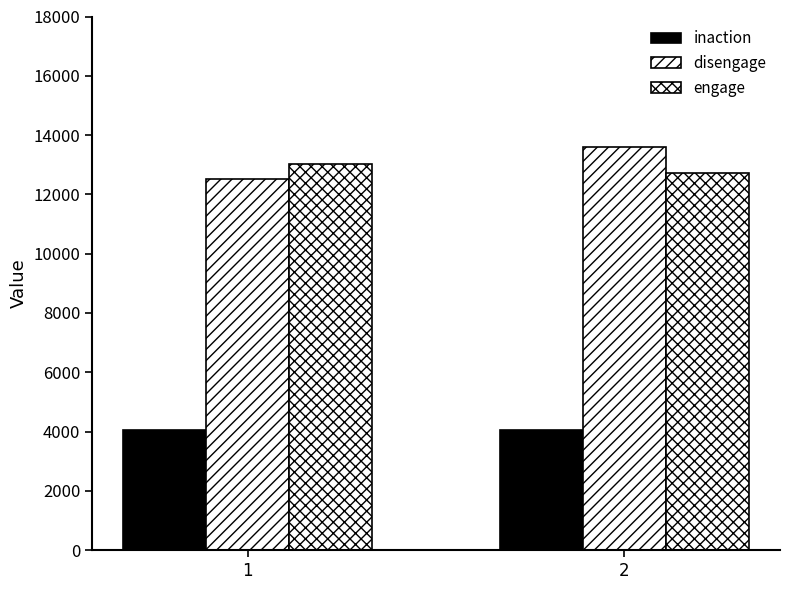

Are the bars grouped side by side (vs. stacked)?

Yes